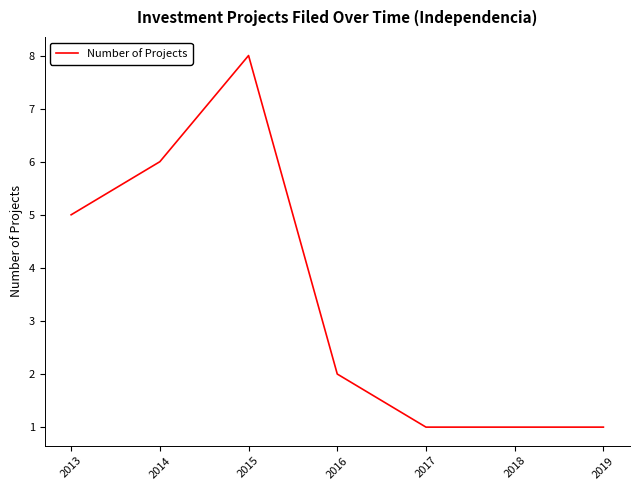

Between 2019 and 2016, which is larger?

2016